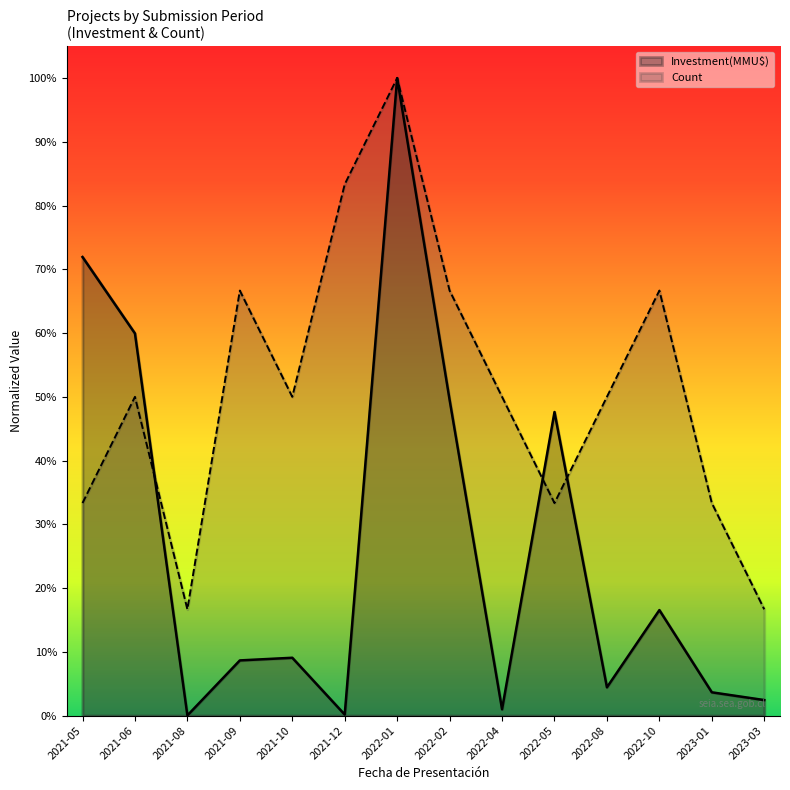

What is the difference between the maximum and minimum values in the Count series?

0.8